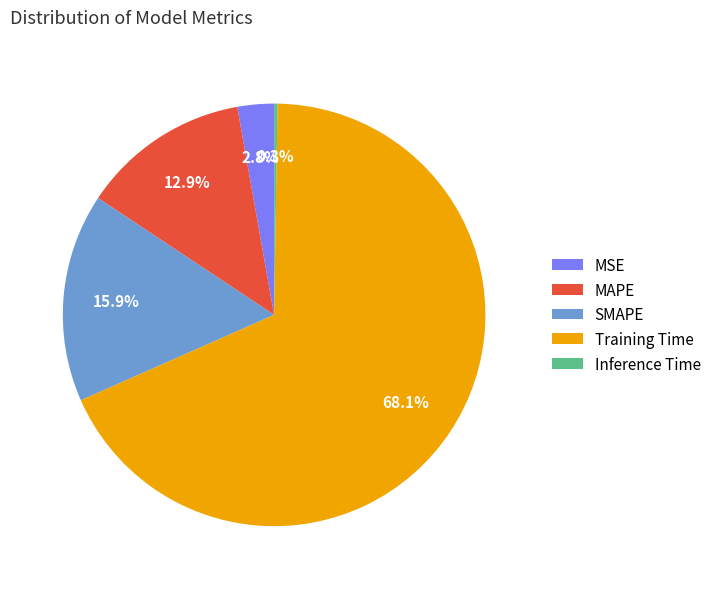

What percentage is the MSE slice, to the nearest percent?

3%